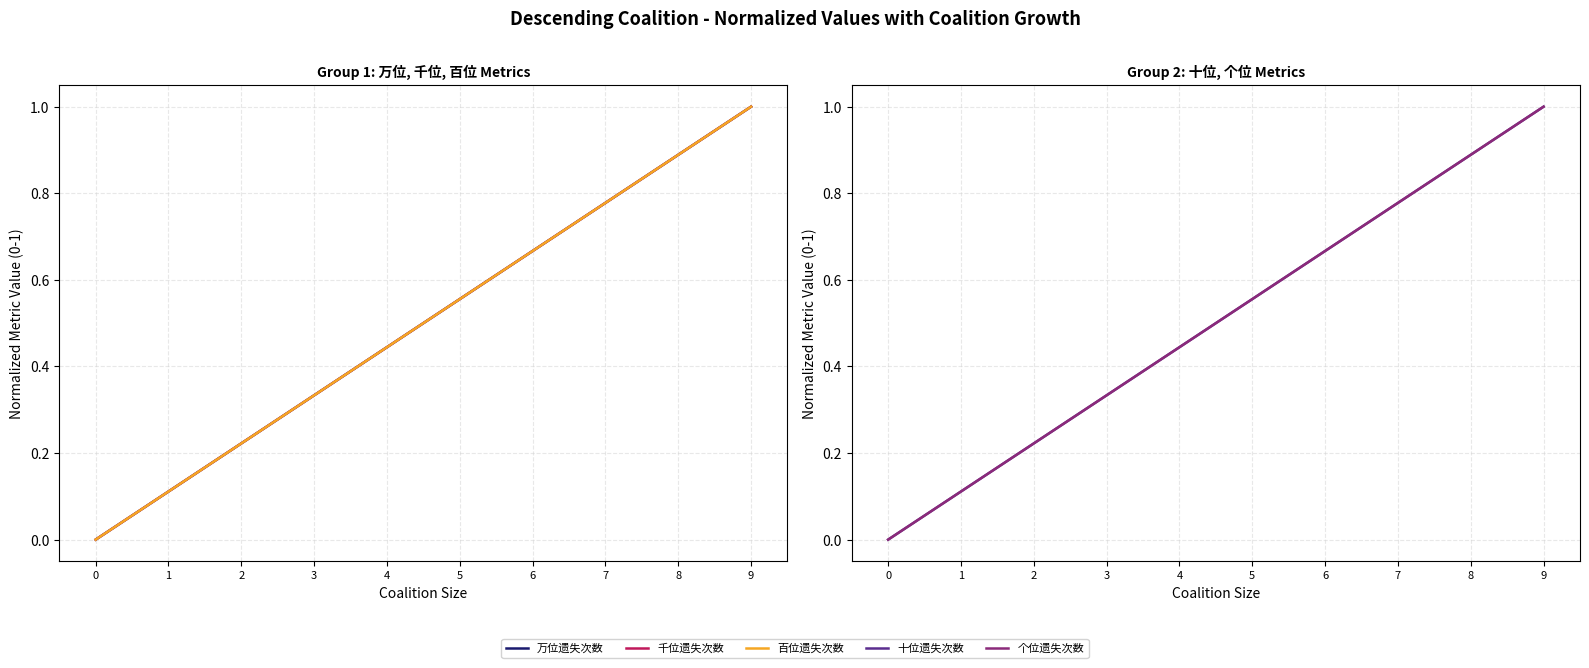

How many lines are shown in the chart?

5